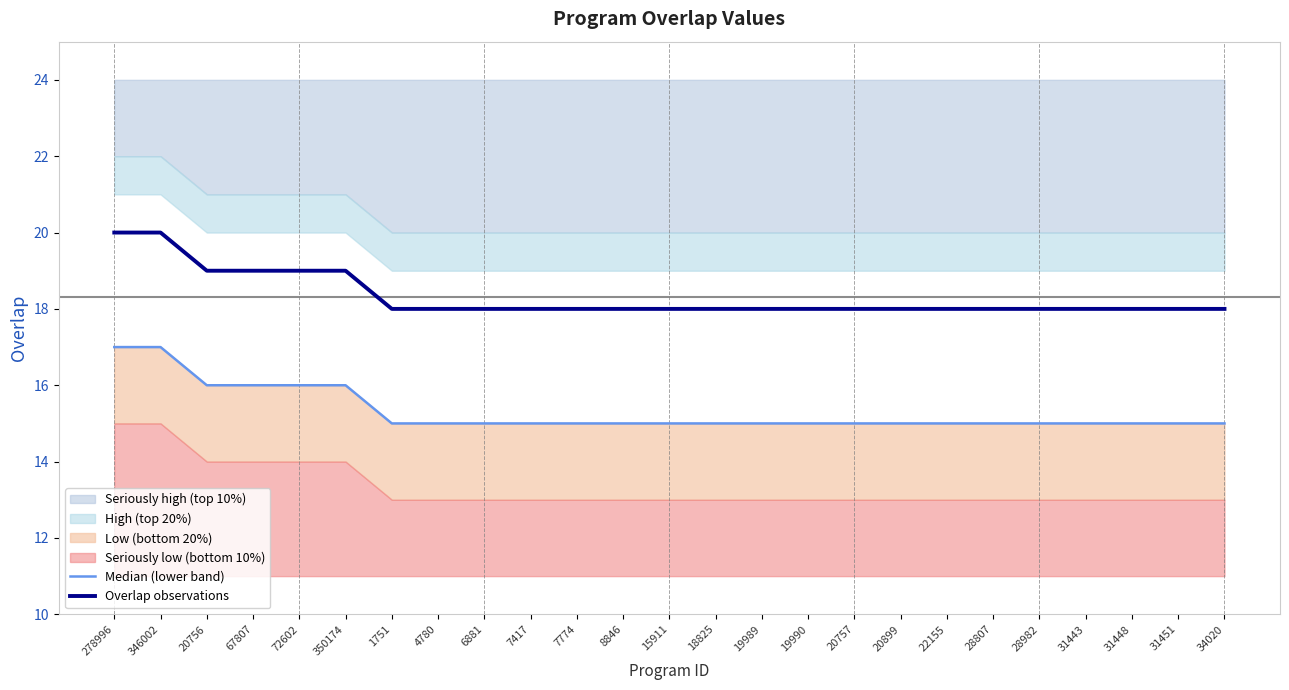

At which label does Overlap observations reach its peak?

278996